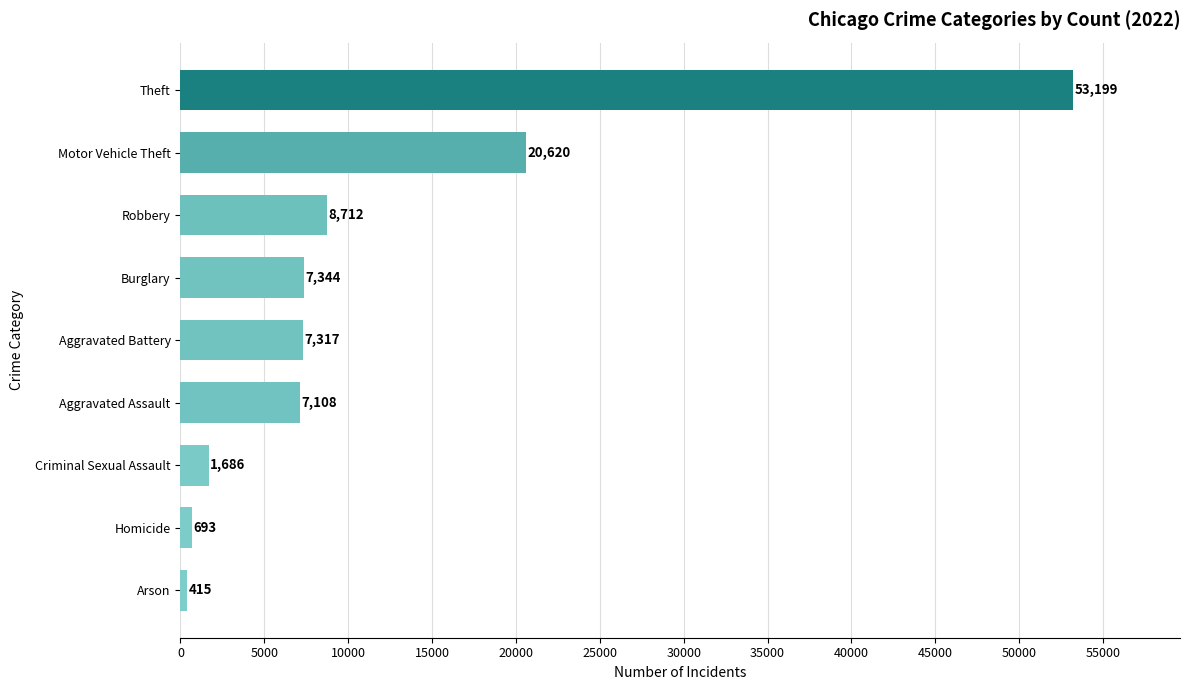

The value at Burglary is 7344. True or false?

True